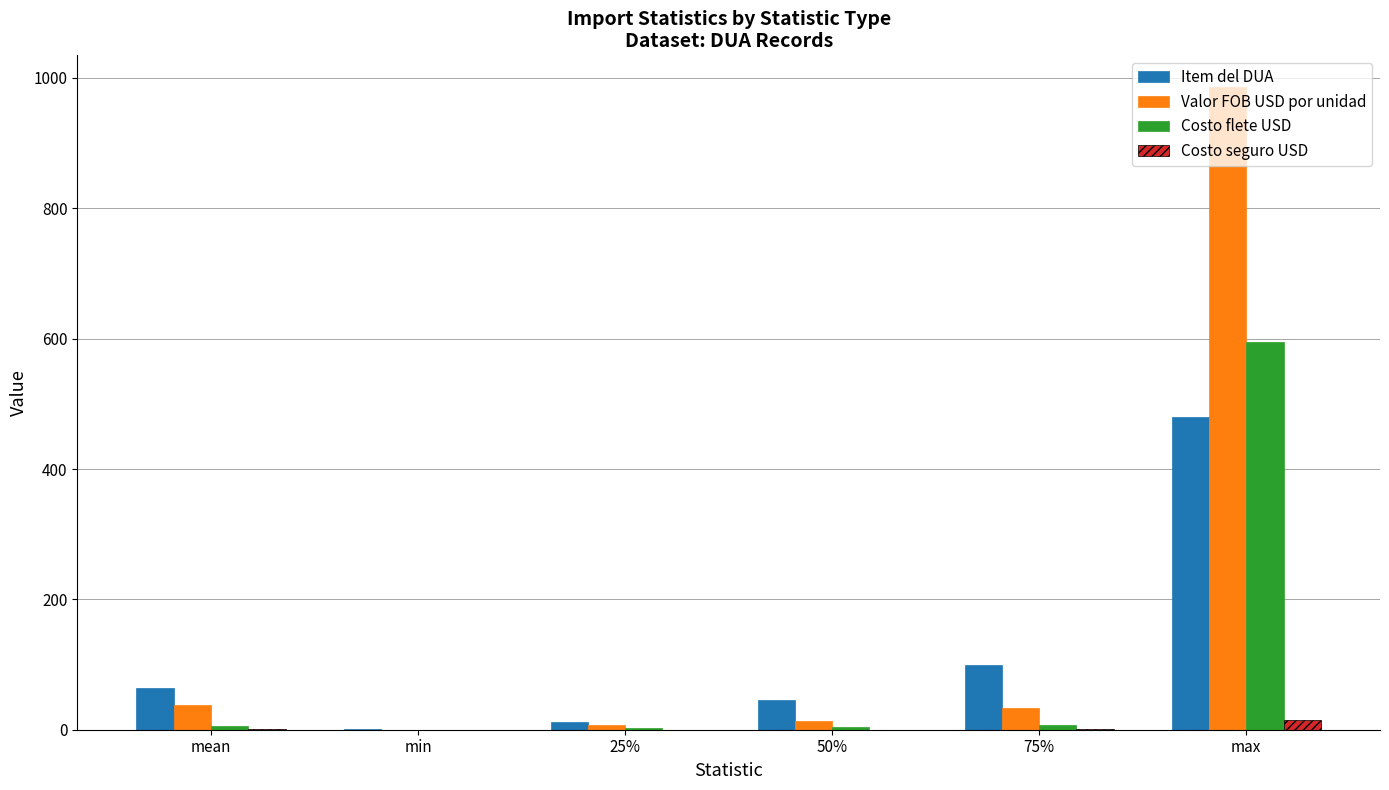

Which category has the highest value in the Costo flete USD series?

max